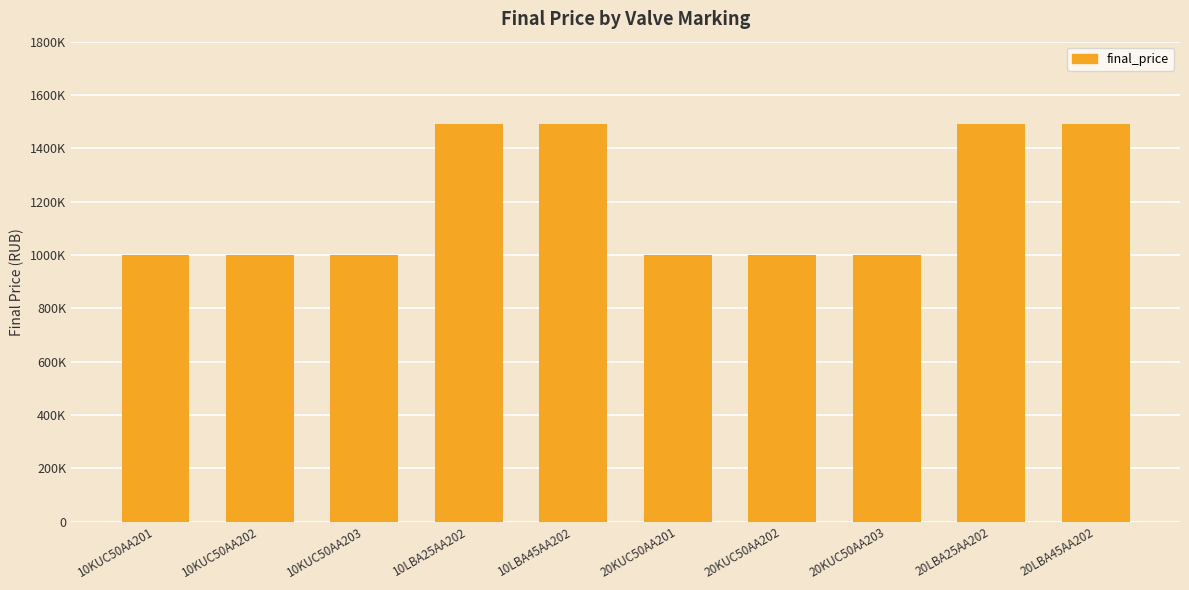

Does the chart contain any negative values?

No